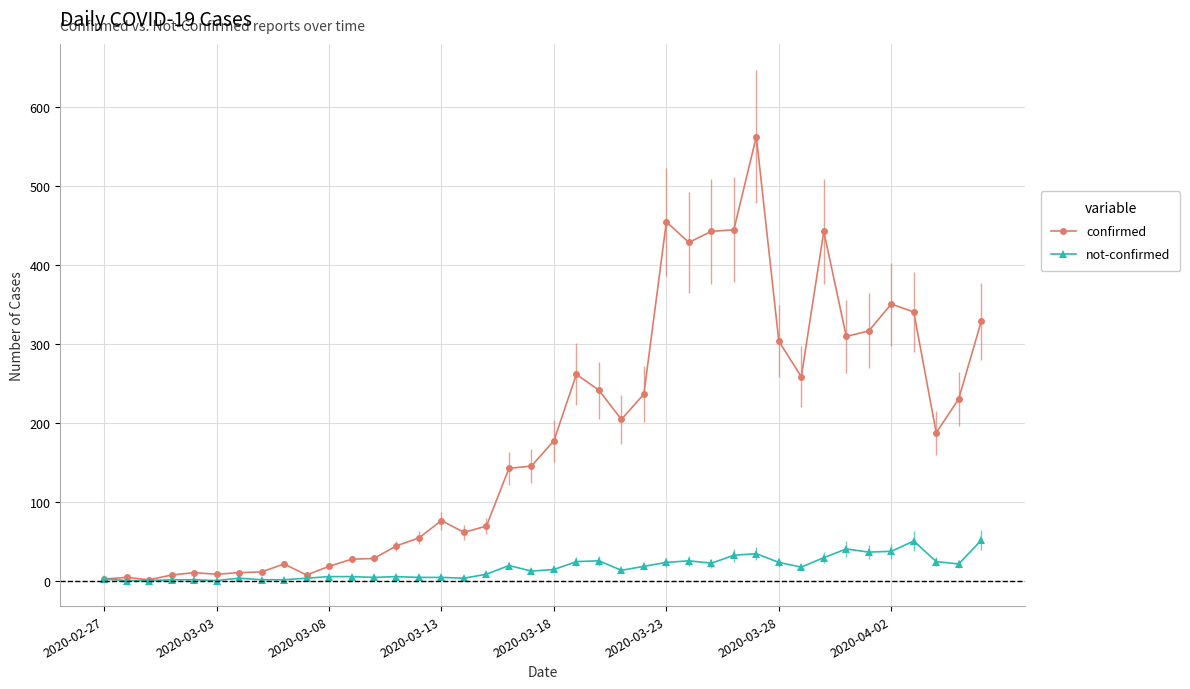

What is the difference between the maximum and minimum values in the confirmed series?

561